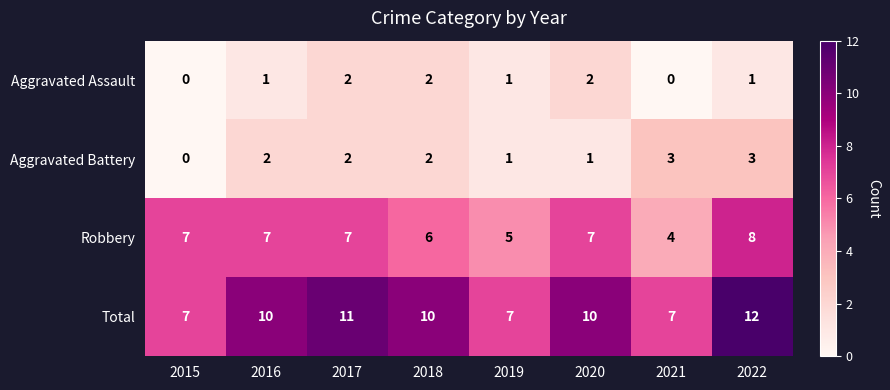

What is the difference between the highest and lowest values at 2021?

7